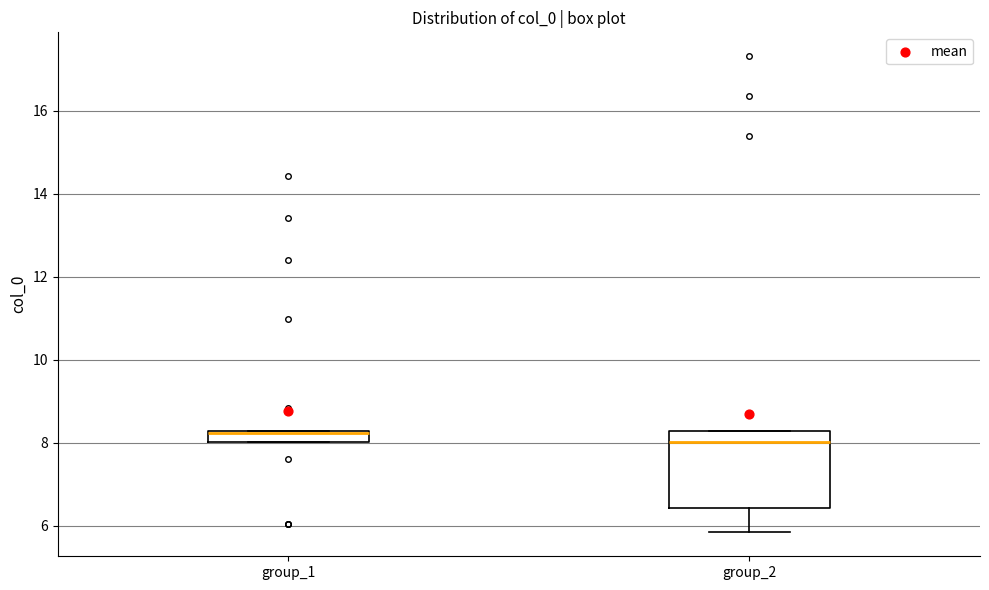

Comparing the boxes themselves (not the whiskers), which one is the tallest?

group_2